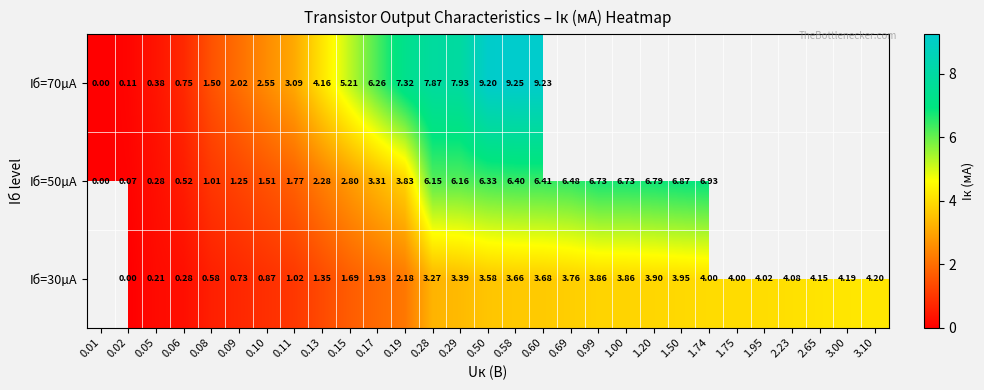

Rank the series at 0.50 from lowest to highest value.

Iб=30µA, Iб=50µA, Iб=70µA